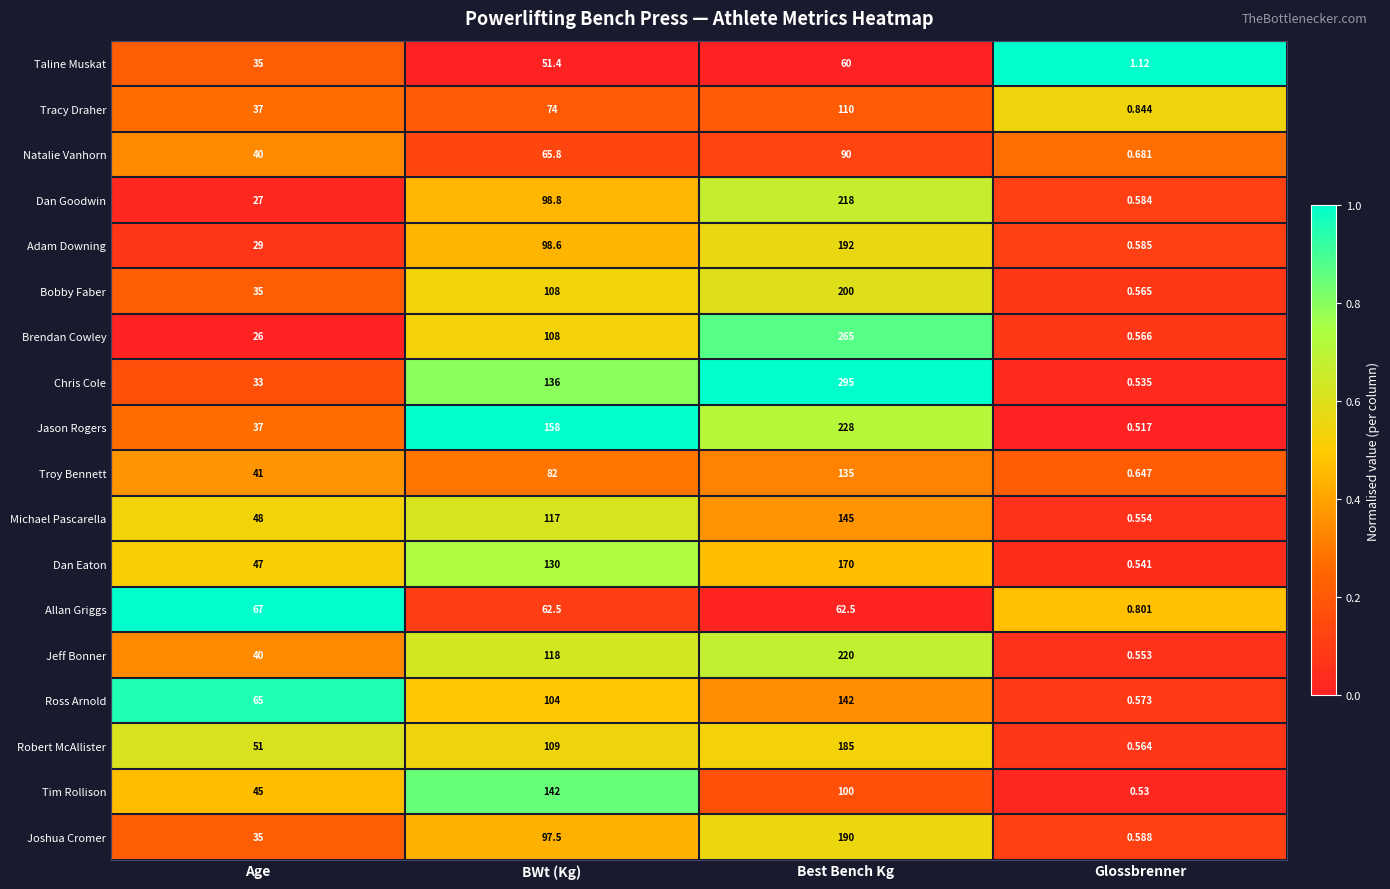

Where is Ross Arnold nearest to the value 71?

Age